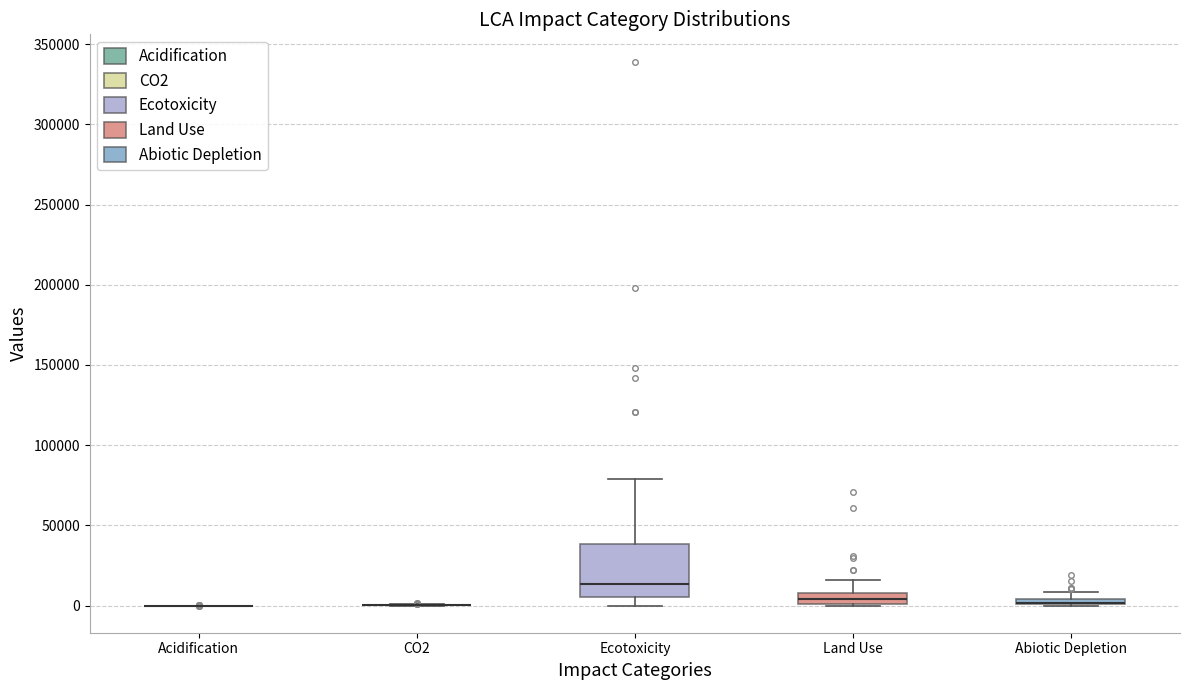

Comparing the boxes themselves (not the whiskers), which one is the tallest?

Ecotoxicity